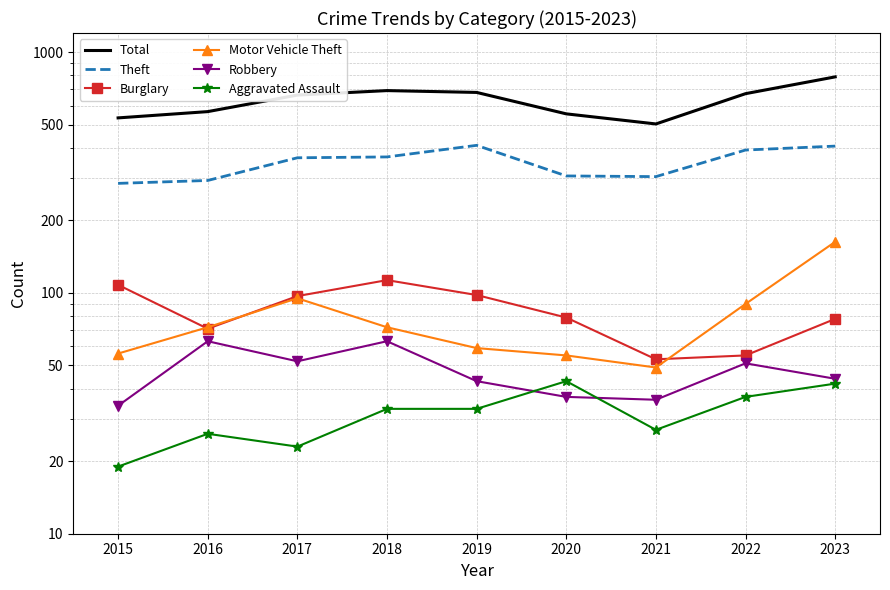

Rank the categories by Motor Vehicle Theft value from highest to lowest.

2023, 2017, 2022, 2016, 2018, 2019, 2015, 2020, 2021